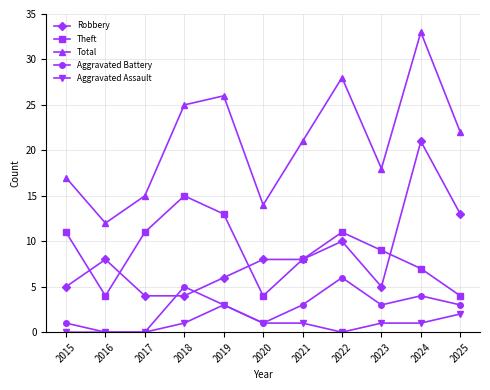

What is the maximum value for Aggravated Battery?

6